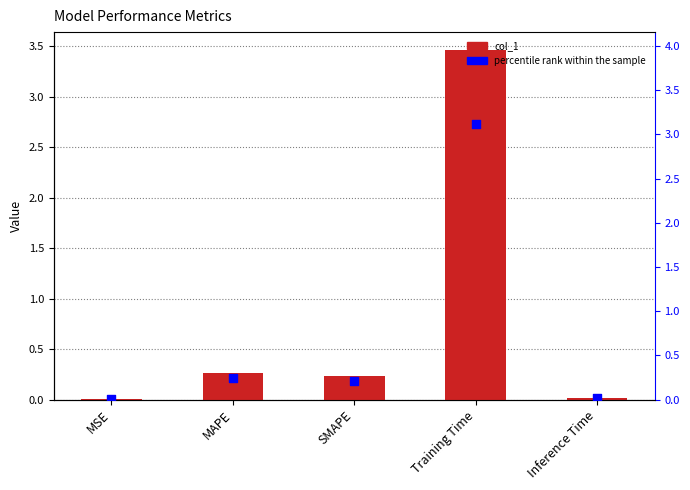

Which series has the largest total across all categories?

col_1